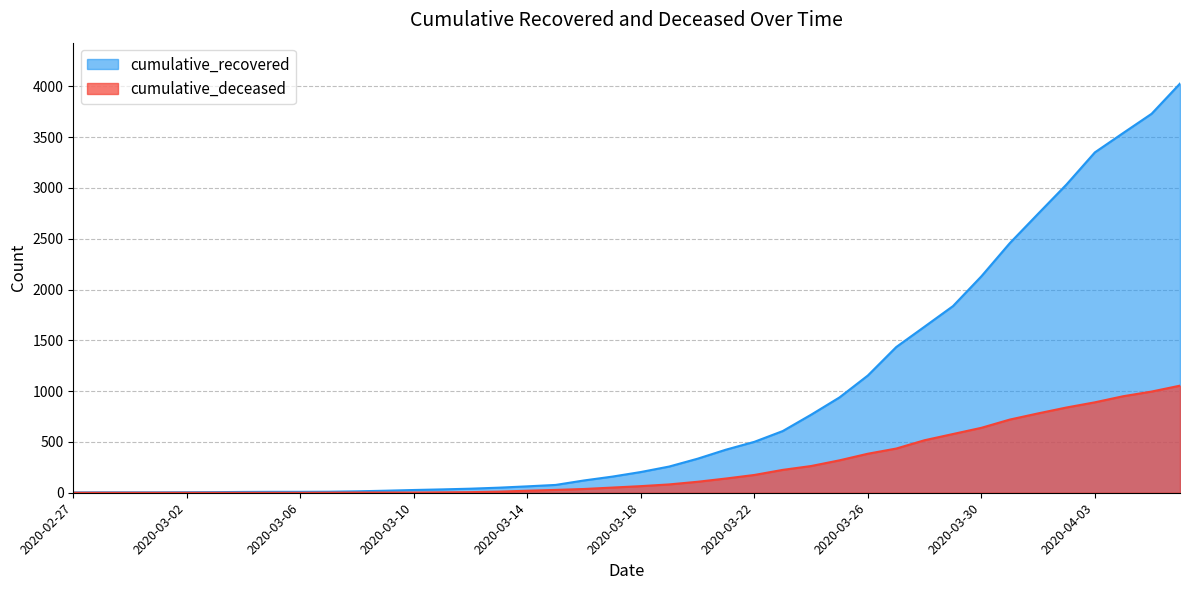

True or false: cumulative_recovered and cumulative_deceased cross at least once.

False